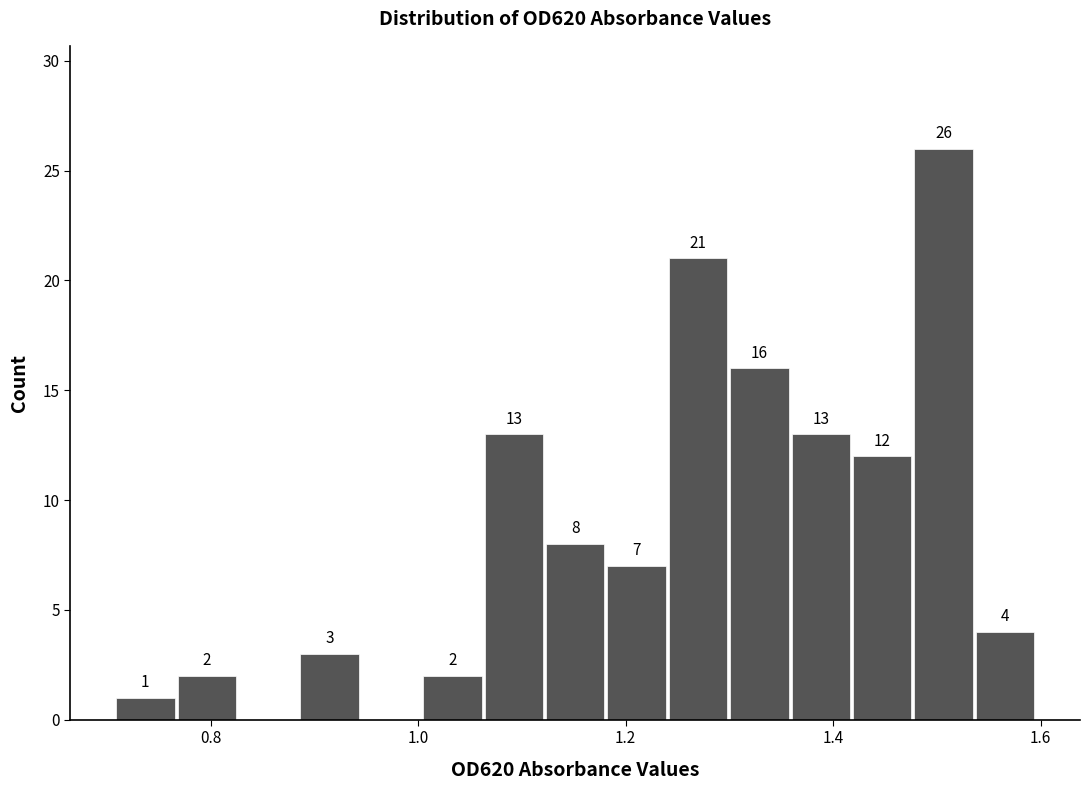

Read against the x-axis, roughly where is the centre of the tallest bar?

1.50